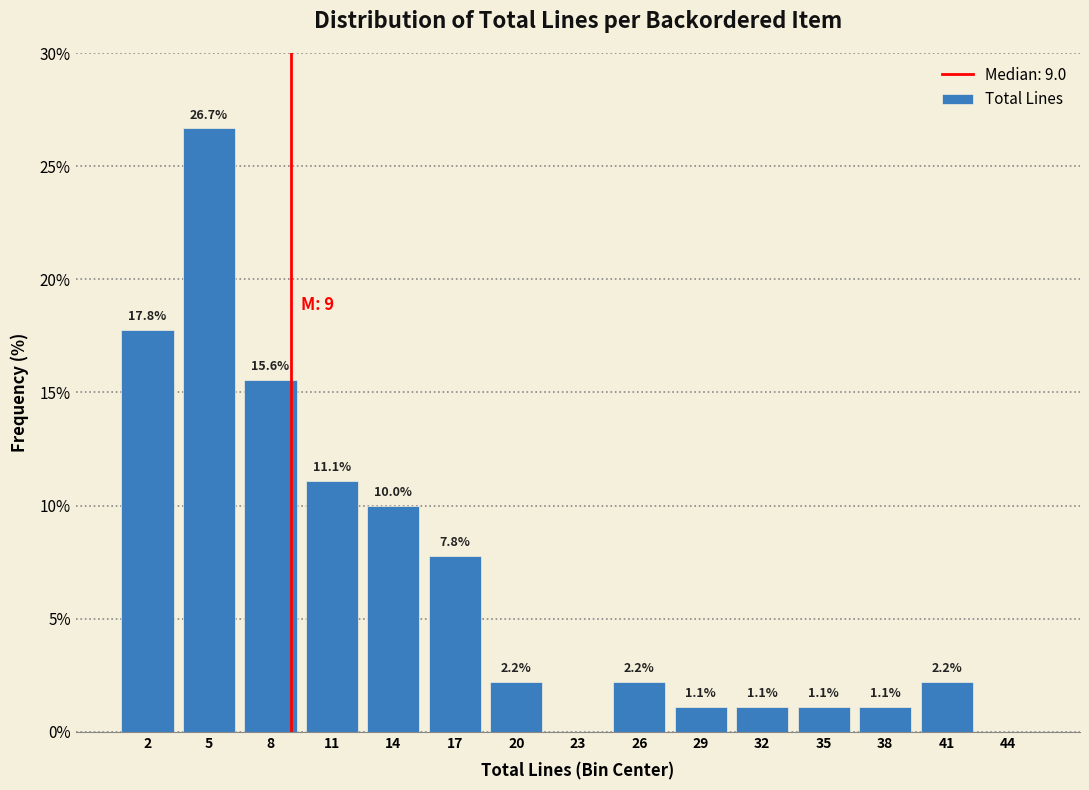

Which range on the x-axis has the tallest bar?

3.5 to 6.5